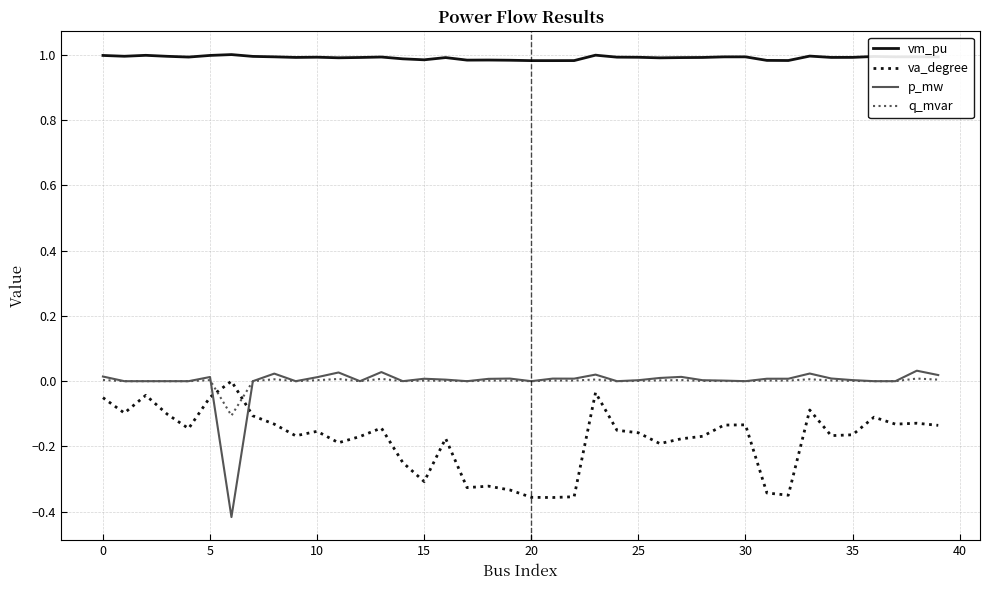

Which series has the largest total across all categories?

vm_pu